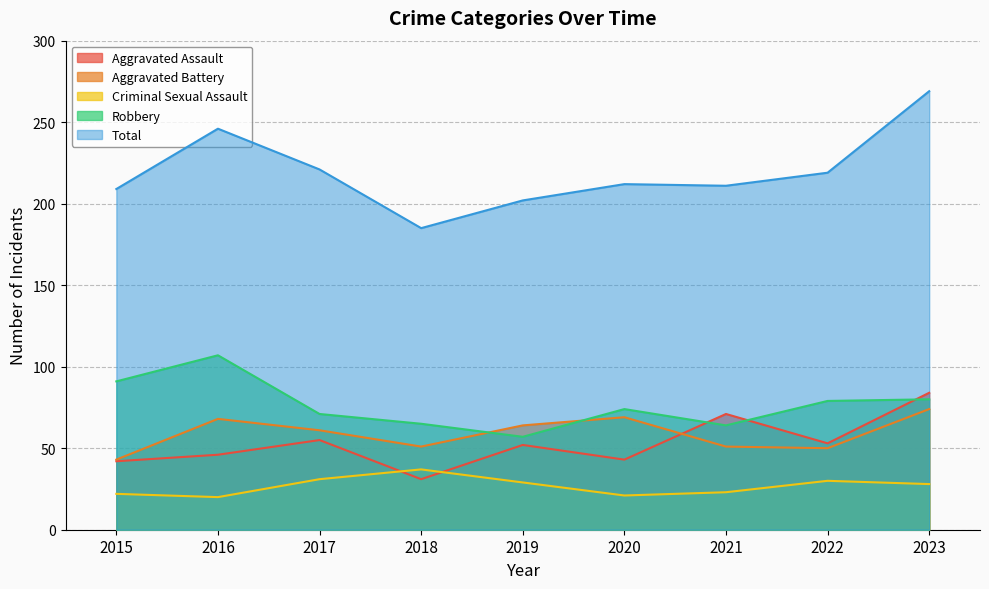

Where do Robbery and Aggravated Assault first cross each other?

2020 and 2021